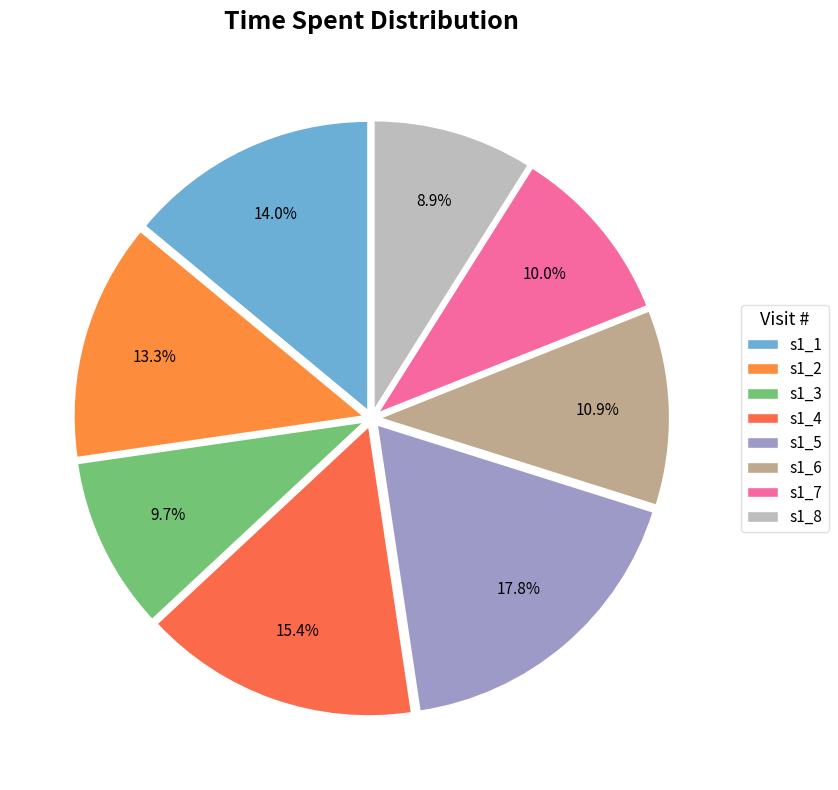

Rank the categories by value from highest to lowest.

s1_5, s1_4, s1_1, s1_2, s1_6, s1_7, s1_3, s1_8